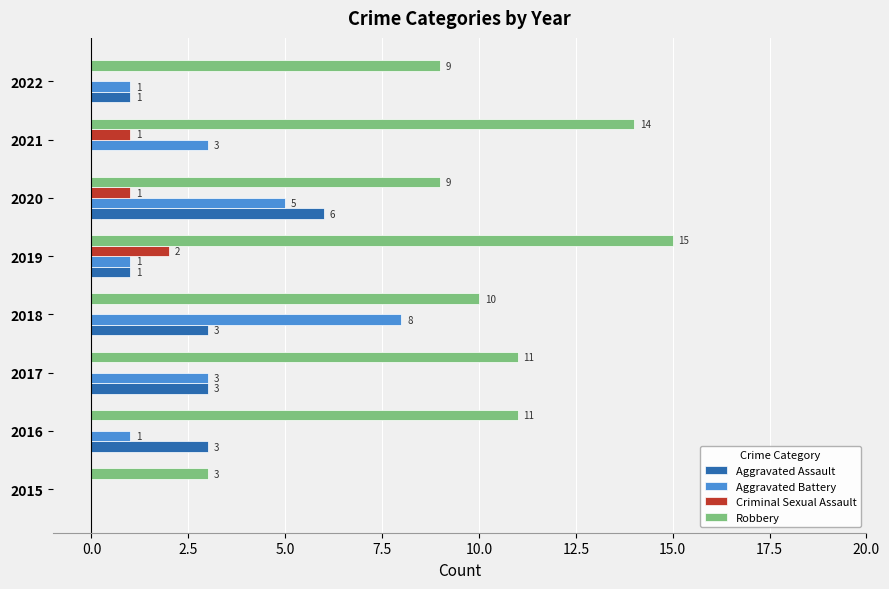

At which label does Aggravated Assault reach its peak?

2020